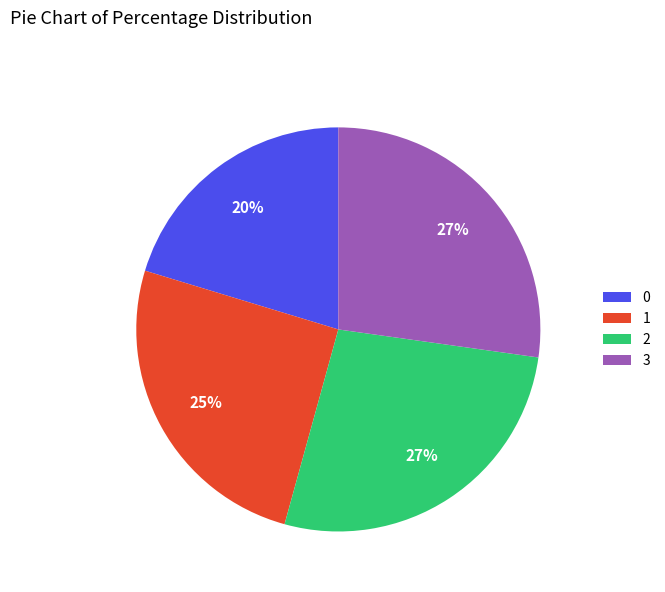

To the nearest percent, what portion does 0 represent?

20%